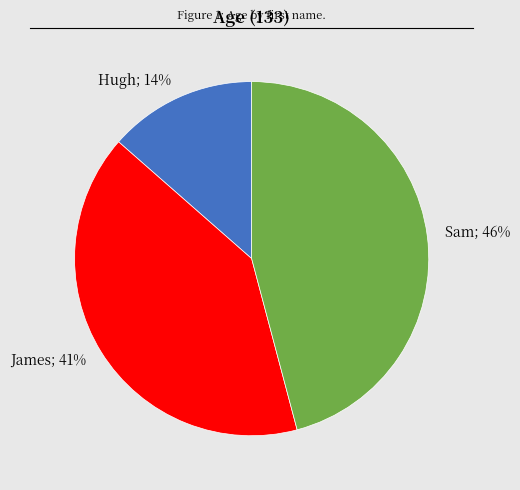

To the nearest percent, what is the average slice percentage?

33%